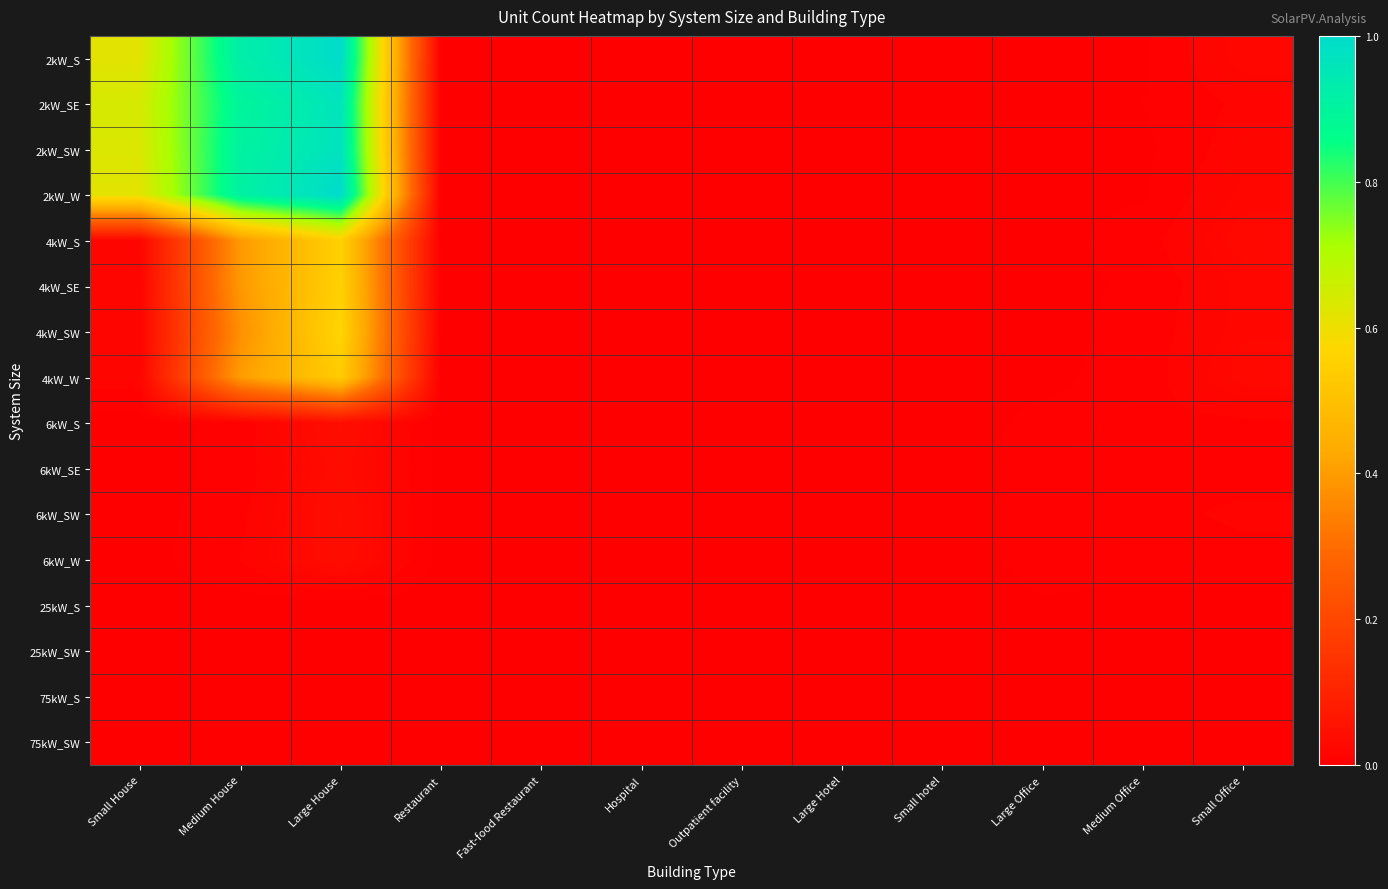

Between Large Office and Large Hotel, which is larger?

Large Office